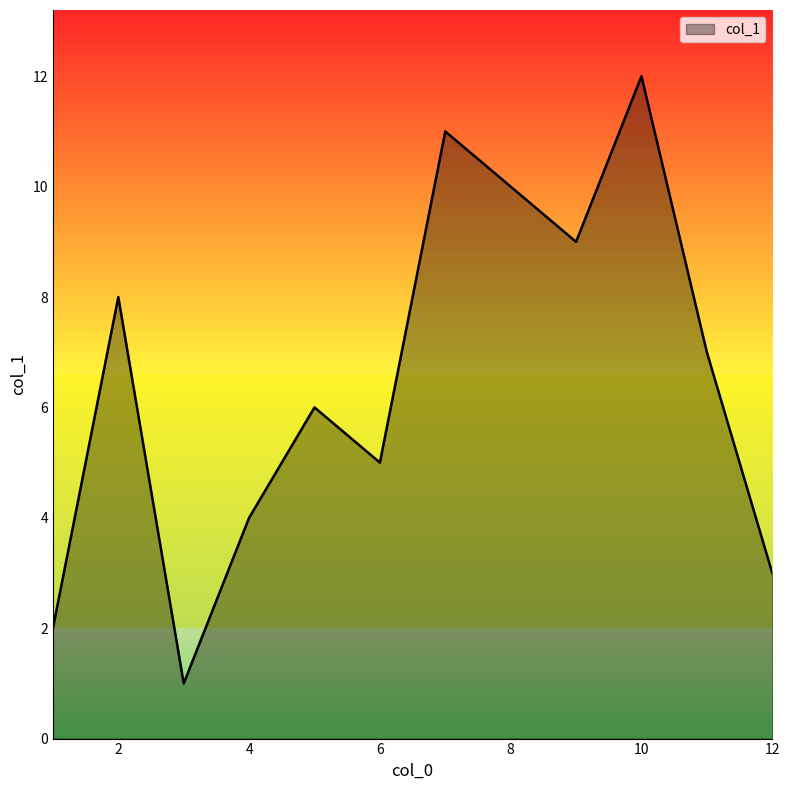

What is the greatest value displayed?

12